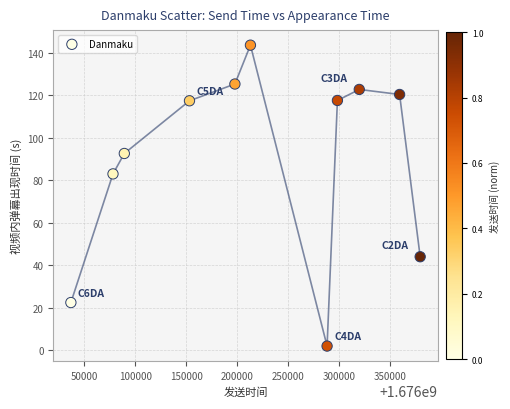

What is the range of Y values (max minus min)?

141.6